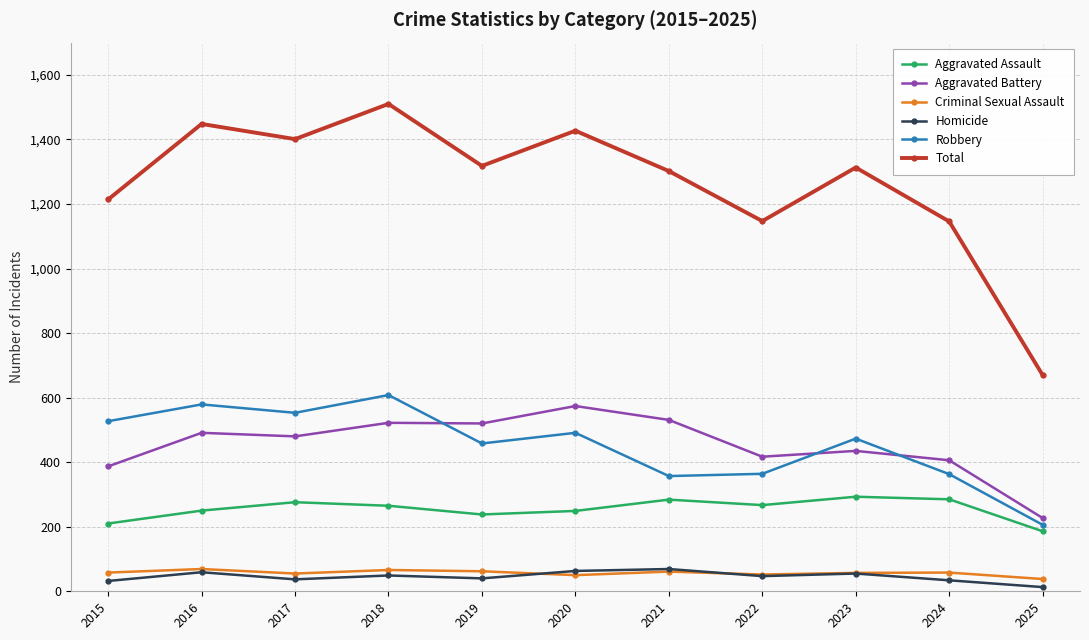

At 2017, list the series in order from smallest to largest.

Homicide, Criminal Sexual Assault, Aggravated Assault, Aggravated Battery, Robbery, Total